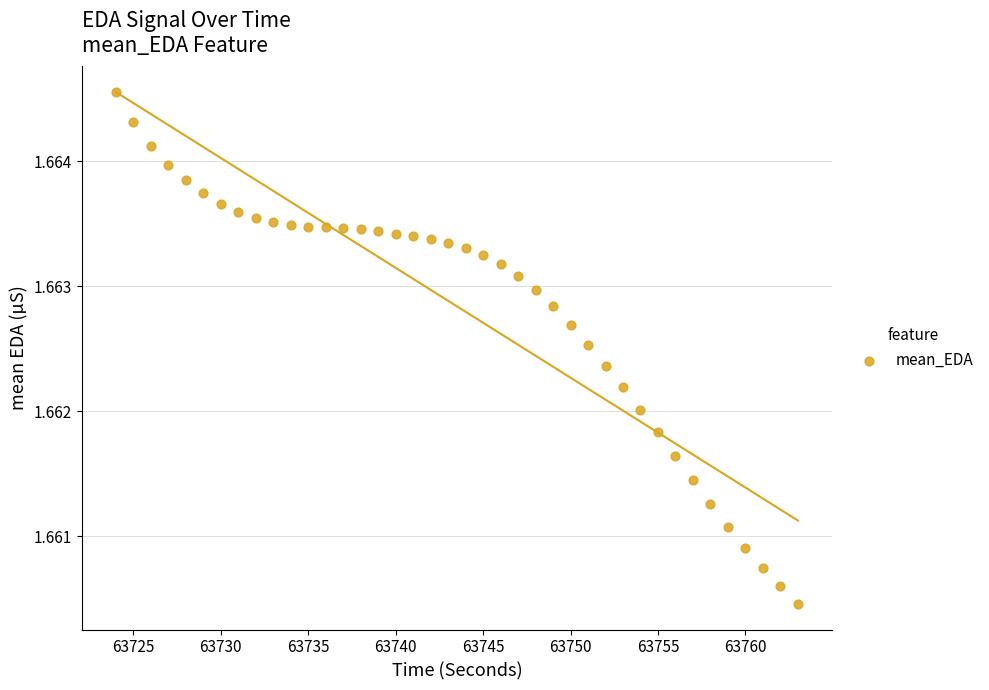

What is the range of X values (max minus min)?

39.0